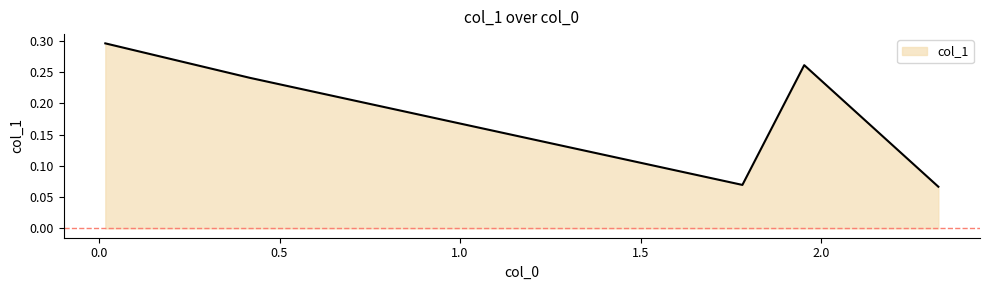

Count the values in the range 0 to 1.

5